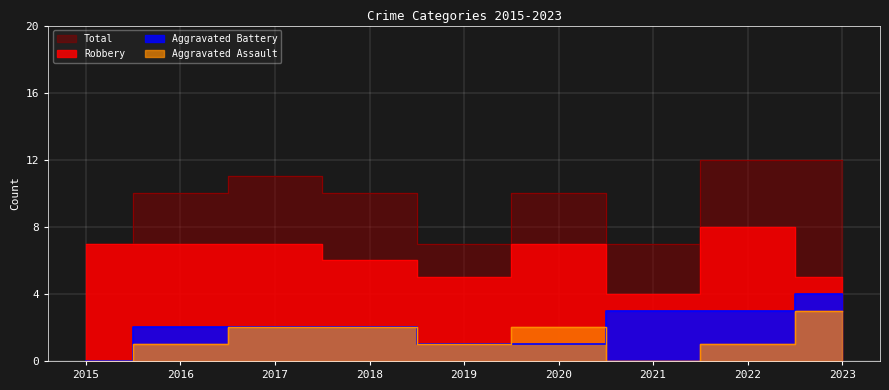

True or false: Aggravated Assault has a value of 0 at 2022.

False